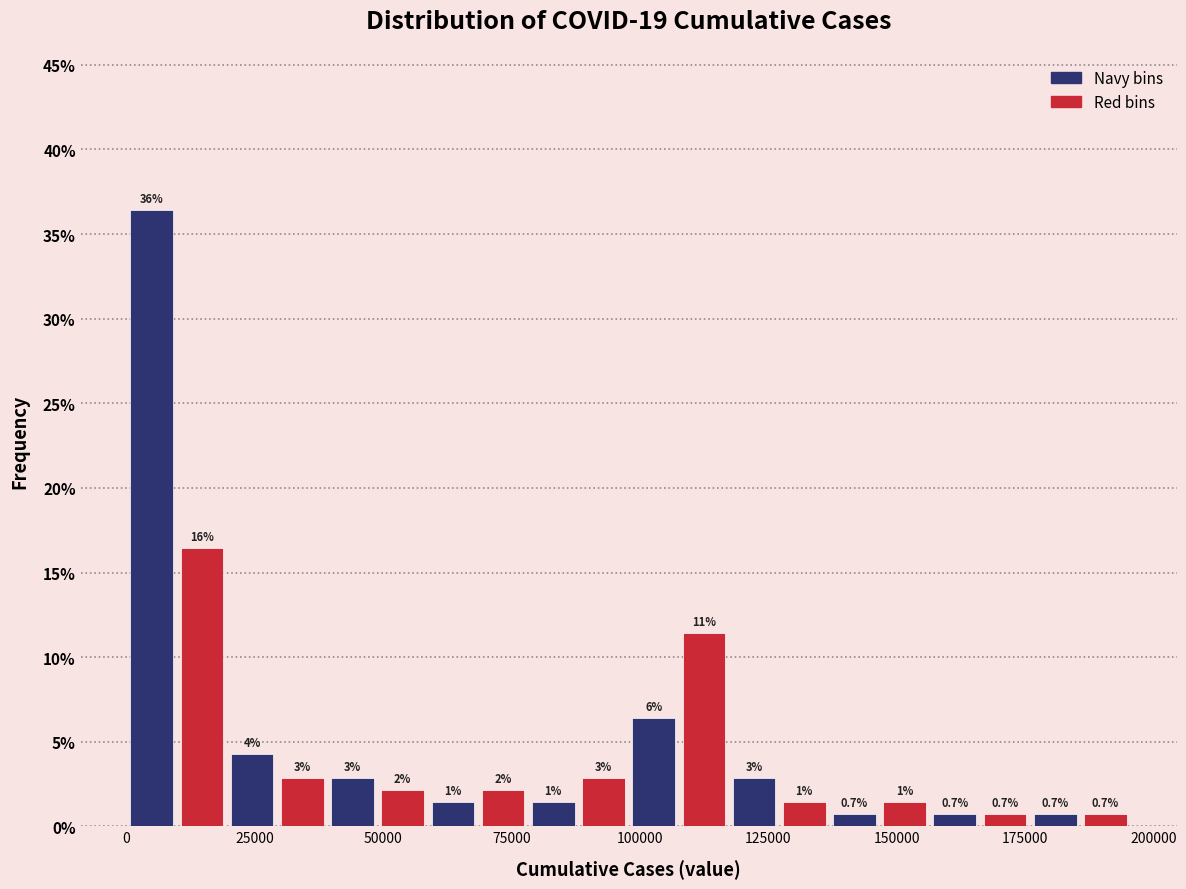

Read against the x-axis, roughly where is the centre of the tallest bar?

5000